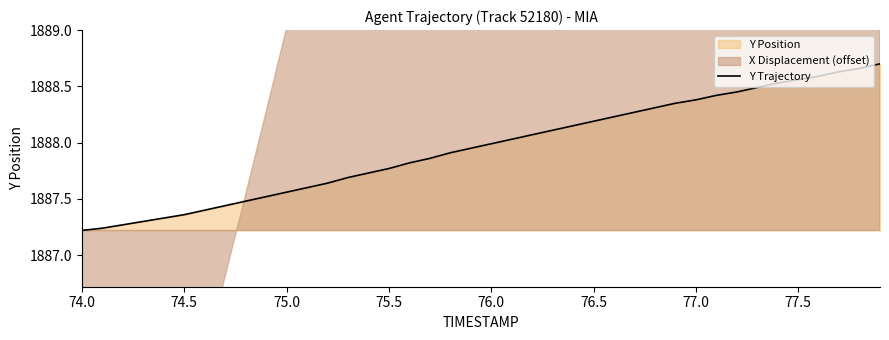

How many categories are shown in the chart?

40